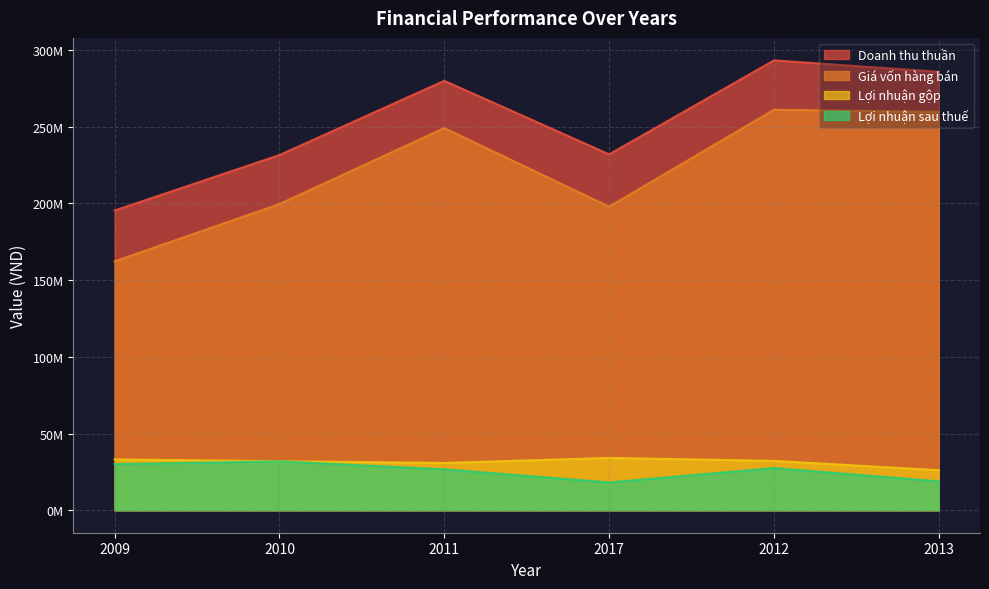

Which series has the largest total across all categories?

Doanh thu thuần